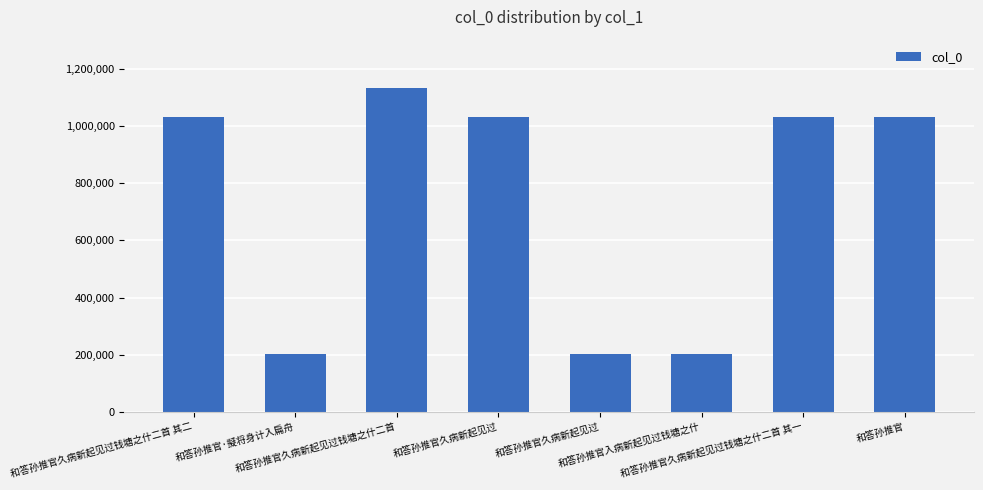

How many series are shown in this chart?

1